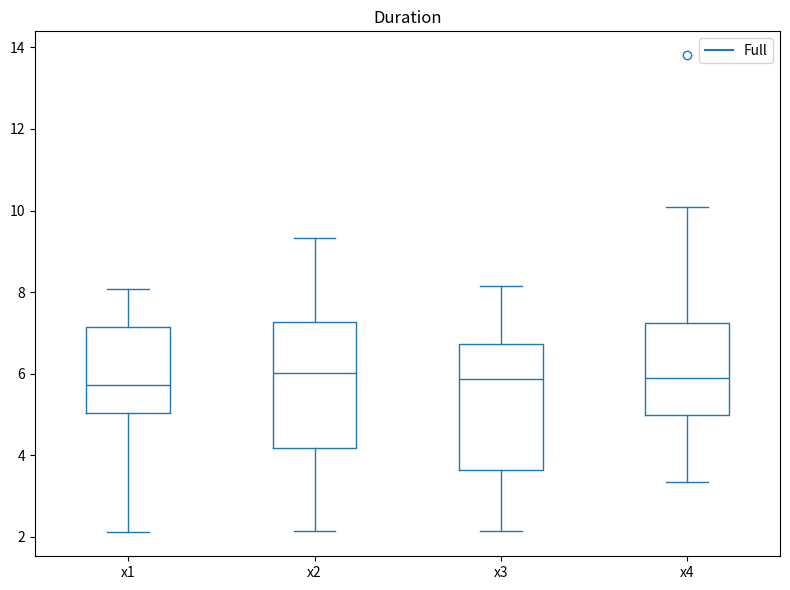

Reading left to right, transcribe this box plot: for each box, give where its median line is, the range the box spans, and where its two whiskers end, as read against the y-axis. The values are not printed on the chart, so give them approximately, as read against the axis.

x1: median 5.8, box 5.0 to 7.2, whiskers 2.2 to 8.0
x2: median 6.0, box 4.2 to 7.2, whiskers 2.2 to 9.4
x3: median 5.8, box 3.6 to 6.8, whiskers 2.2 to 8.2
x4: median 5.8, box 5.0 to 7.2, whiskers 3.4 to 10.0